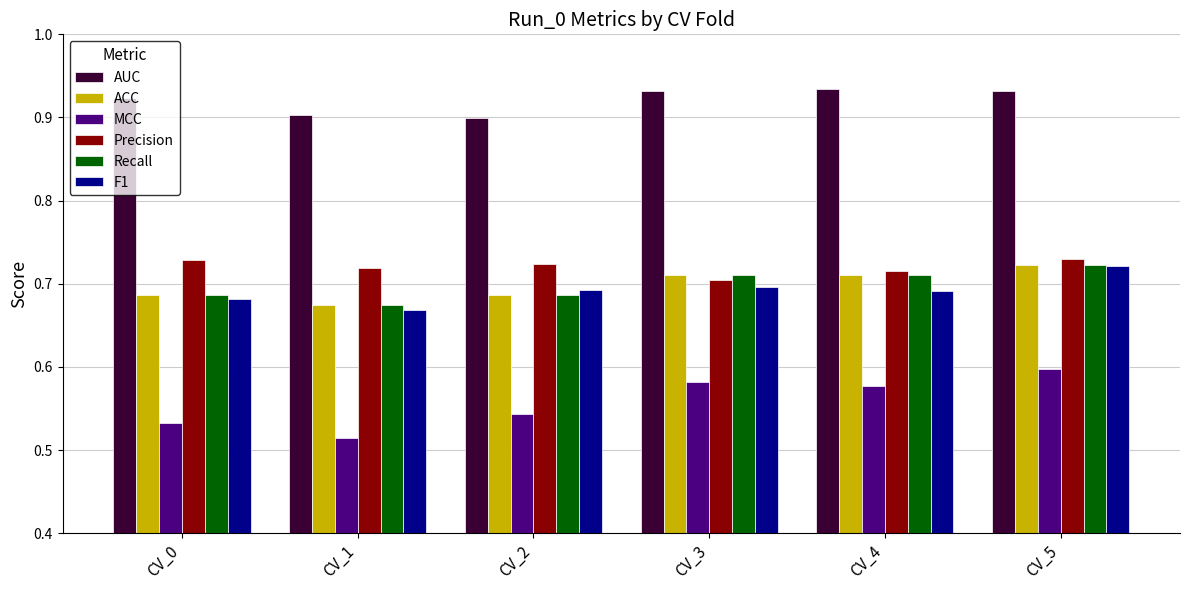

Which category has the lowest value in the Precision series?

CV_3